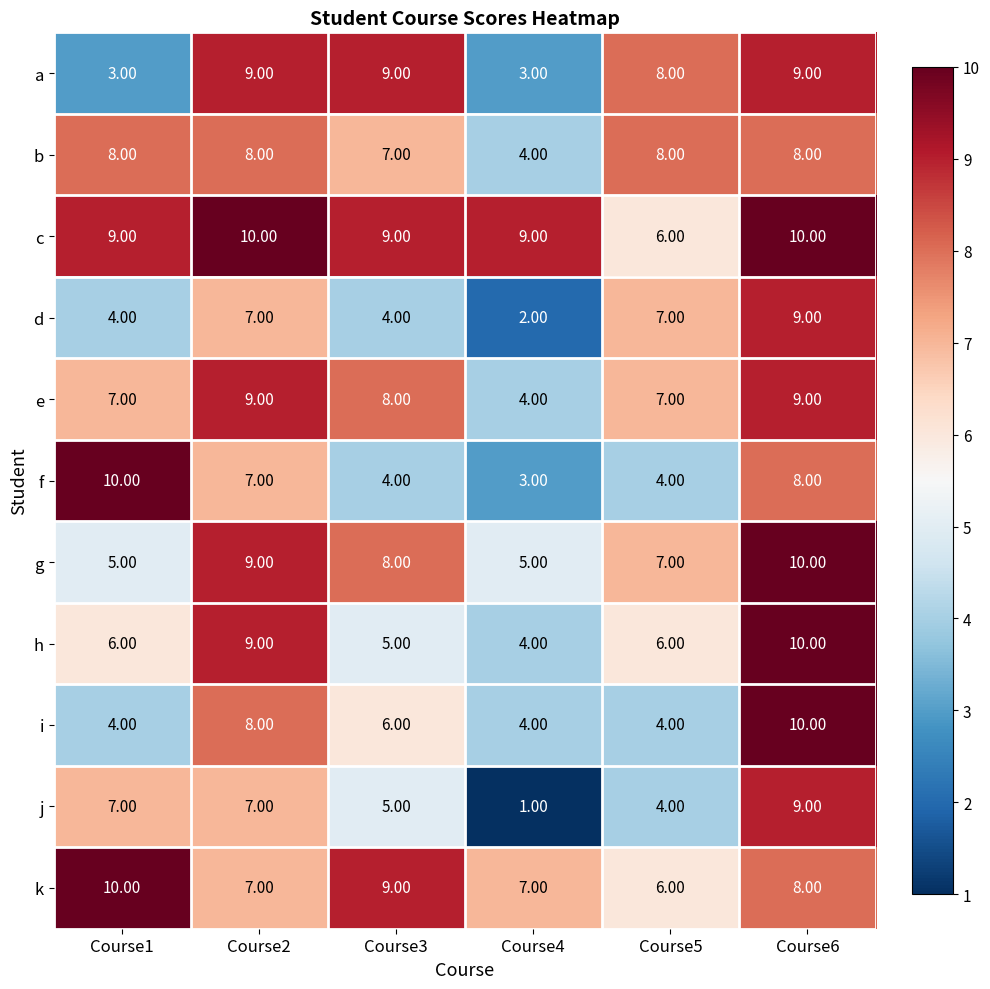

What is the difference between the maximum and minimum values in the k series?

4